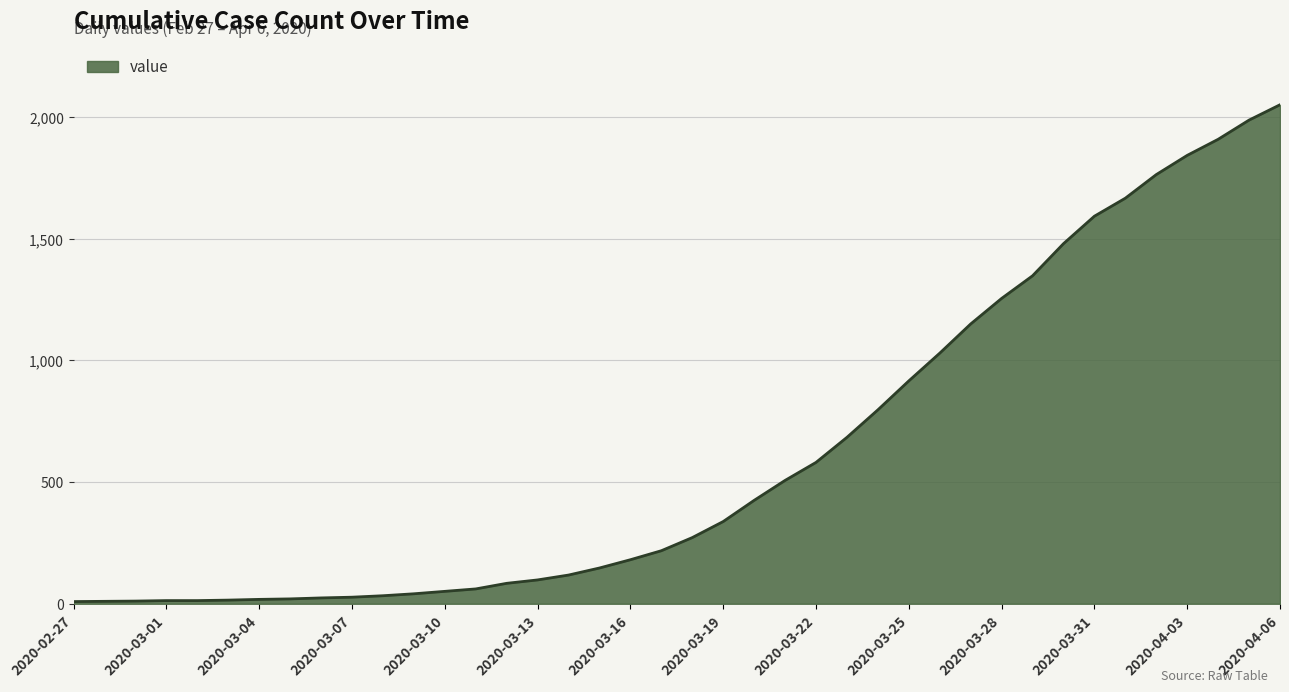

What is the difference between the maximum and minimum values?

2042